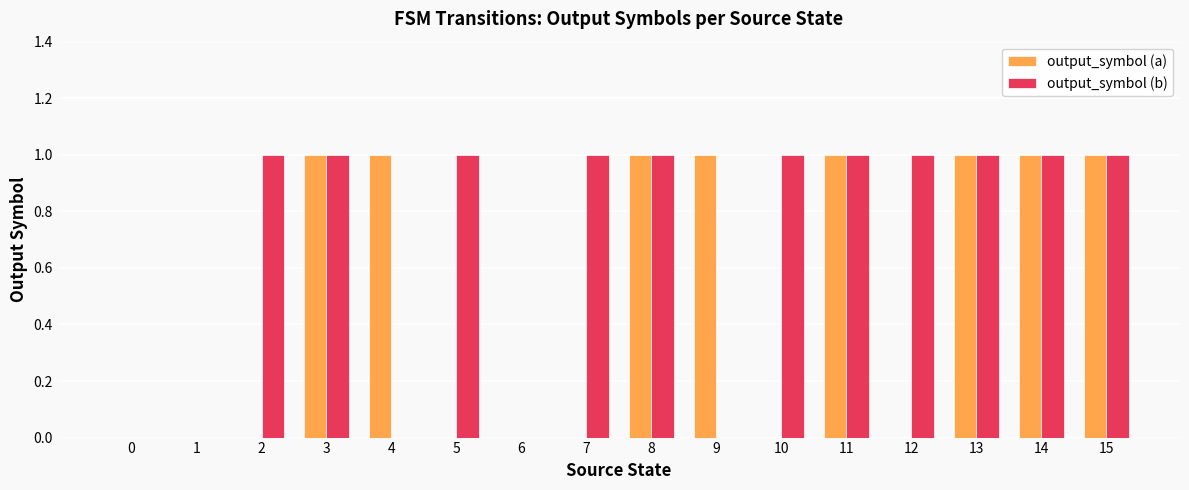

Which series has the largest total across all categories?

output_symbol (b)